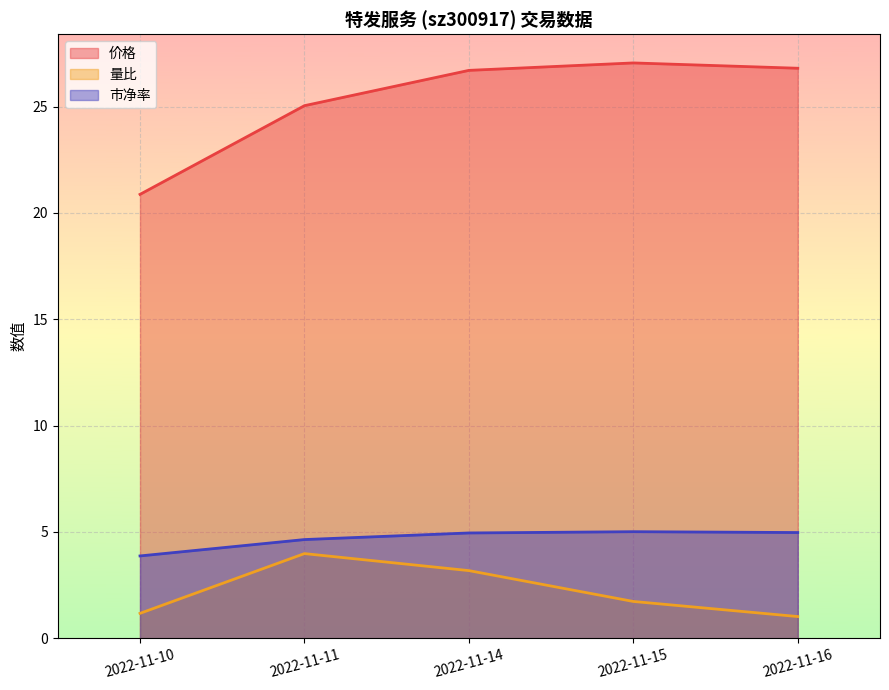

Does the chart display data point markers on the line(s)?

No